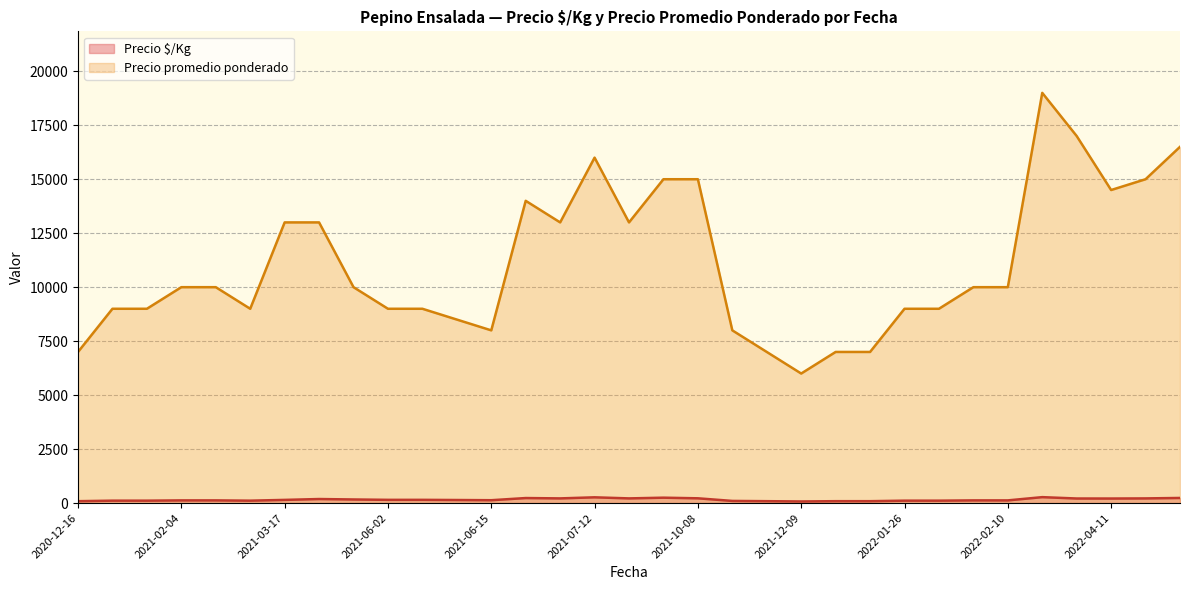

What is the lowest value of the Precio promedio ponderado series?

6000.0